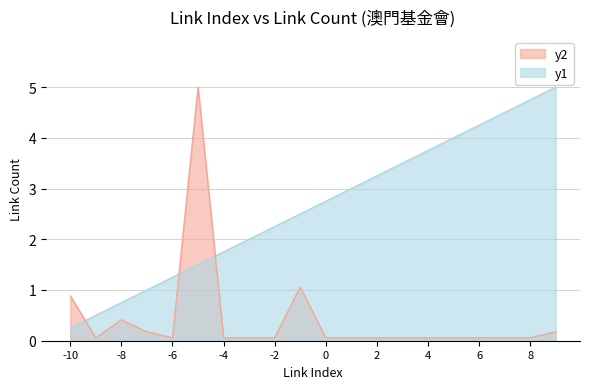

Which category has the lowest value in the y1 series?

-10